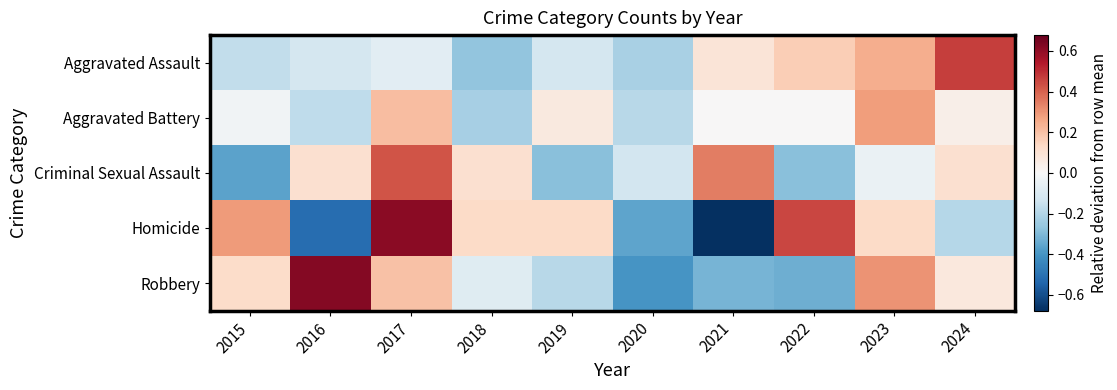

Reading left to right, list all the values displayed in this chart.

Aggravated Assault: 2015=-0.2	2016=-0.1	2017=-0.1	2018=-0.3	2019=-0.1	2020=-0.2	2021=0.1	2022=0.2	2023=0.2	2024=0.5
Aggravated Battery: 2015=-0.0	2016=-0.2	2017=0.2	2018=-0.2	2019=0.1	2020=-0.2	2021=0.0	2022=0.0	2023=0.3	2024=0.0
Criminal Sexual Assault: 2015=-0.4	2016=0.1	2017=0.4	2018=0.1	2019=-0.3	2020=-0.1	2021=0.3	2022=-0.3	2023=-0.0	2024=0.1
Homicide: 2015=0.3	2016=-0.5	2017=0.6	2018=0.1	2019=0.1	2020=-0.4	2021=-0.7	2022=0.5	2023=0.1	2024=-0.2
Robbery: 2015=0.1	2016=0.6	2017=0.2	2018=-0.1	2019=-0.2	2020=-0.4	2021=-0.3	2022=-0.3	2023=0.3	2024=0.1